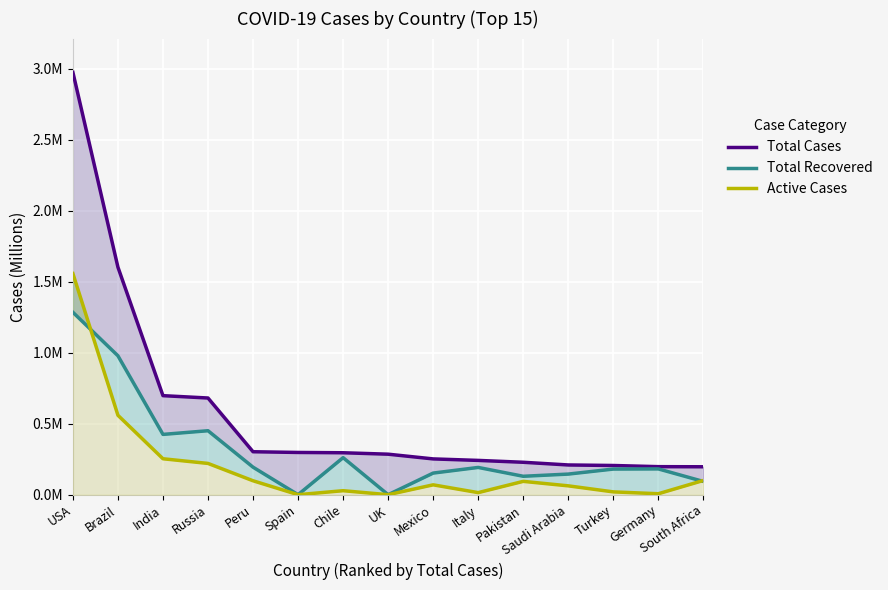

How many values in Total Recovered are above zero?

13